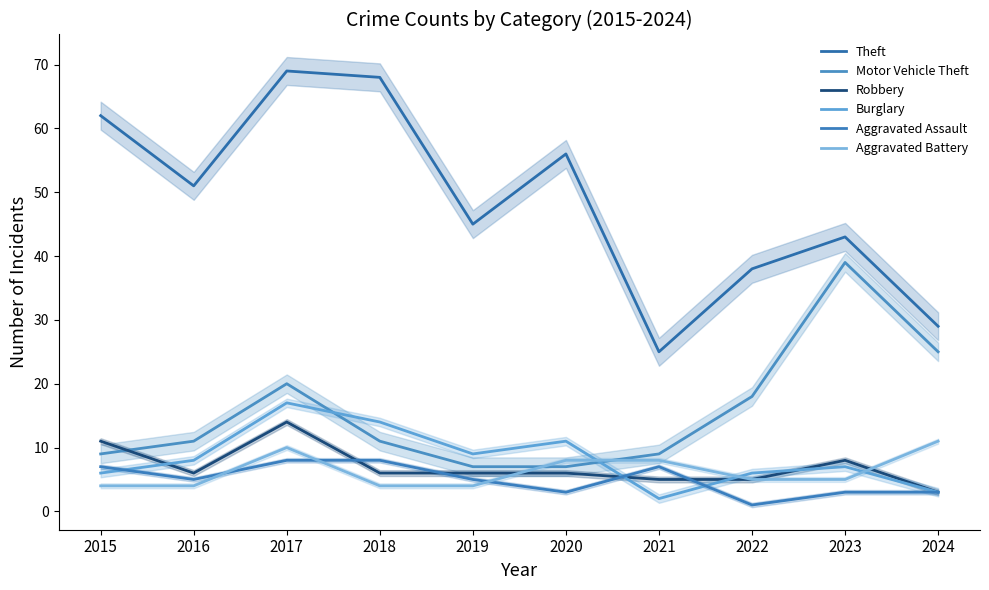

List the series in order of their peak value, lowest first.

Aggravated Assault, Aggravated Battery, Robbery, Burglary, Motor Vehicle Theft, Theft